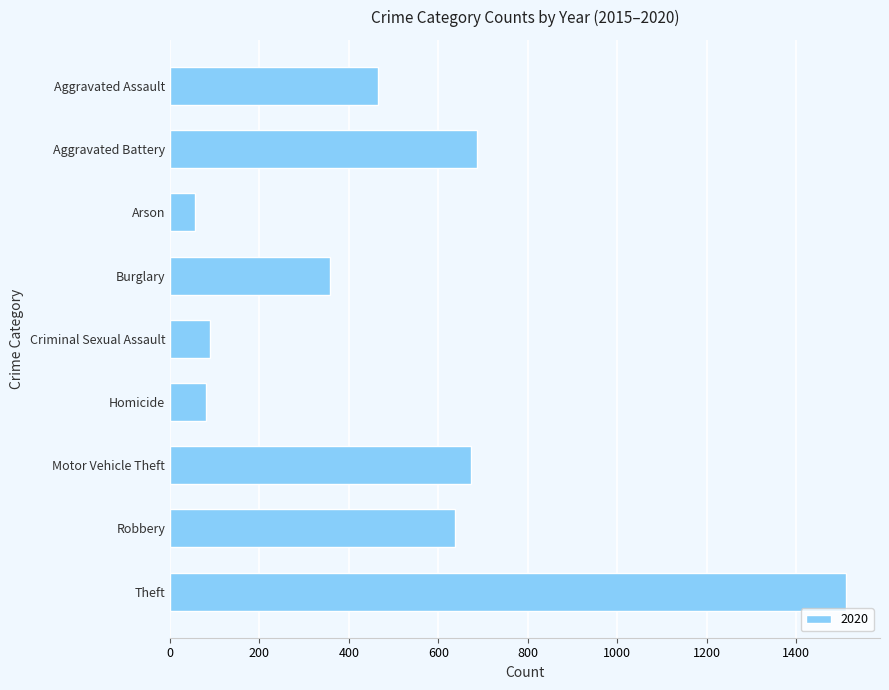

What is the maximum value shown in the chart?

1512